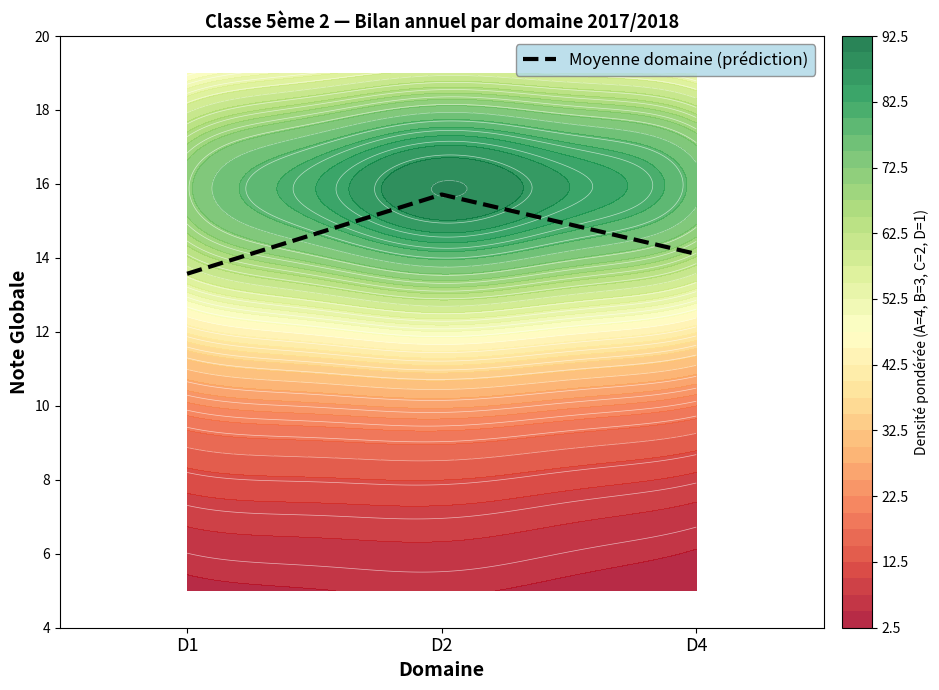

Reading right to left, extract all data points from this chart.

D4=14.1	D2=15.7	D1=13.6